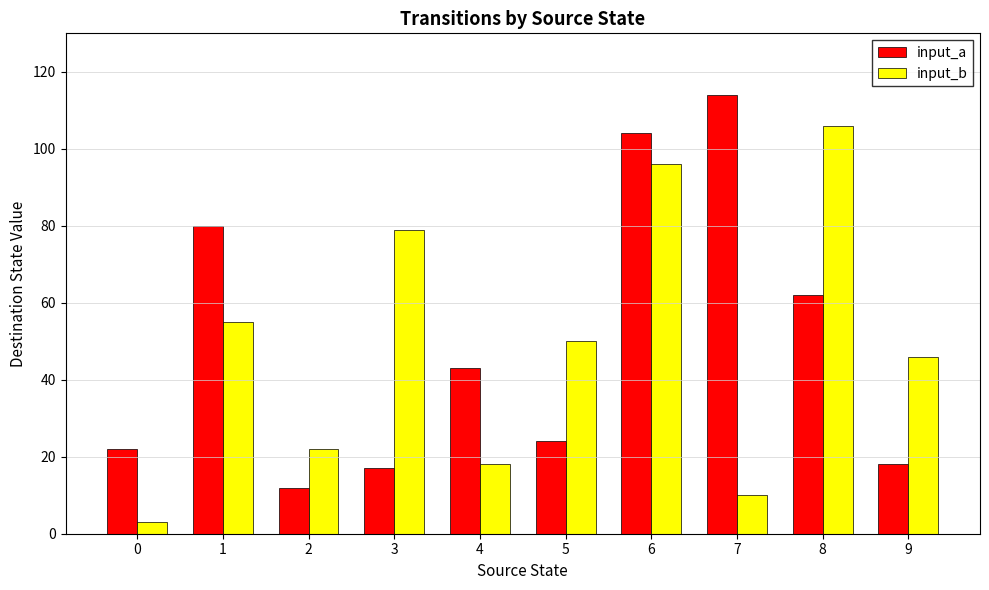

Does the chart contain stacked bars?

No